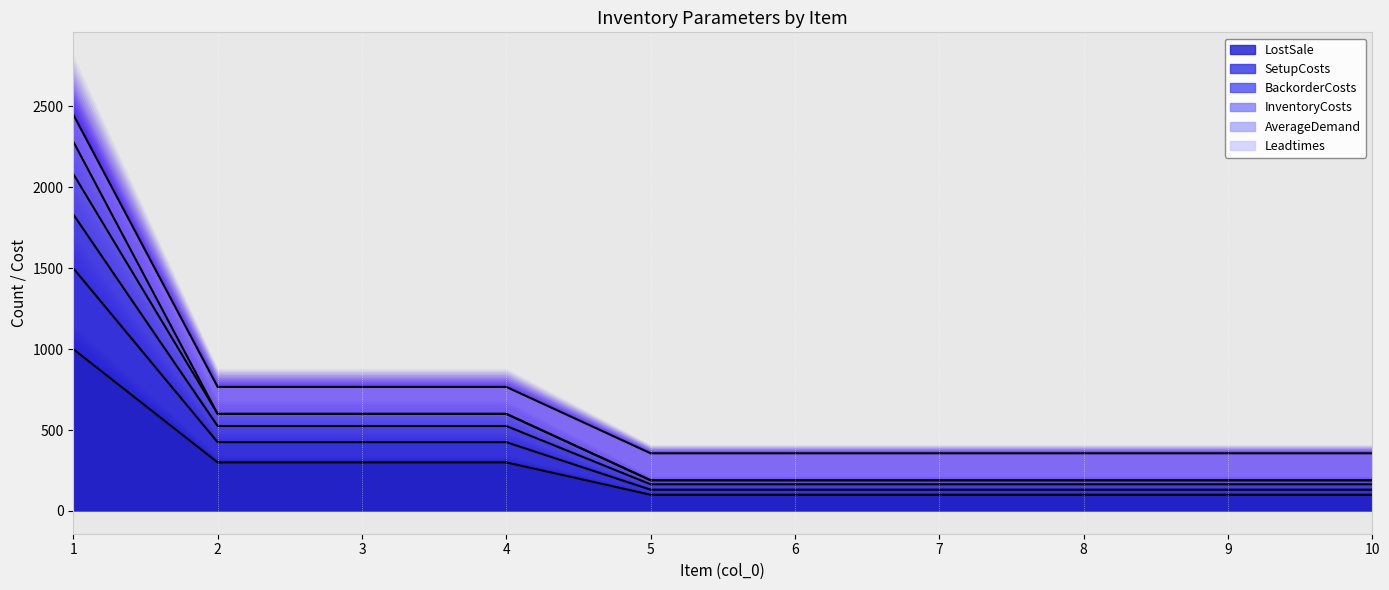

Is it true that BackorderCosts equals 2083.3 at 1?

True